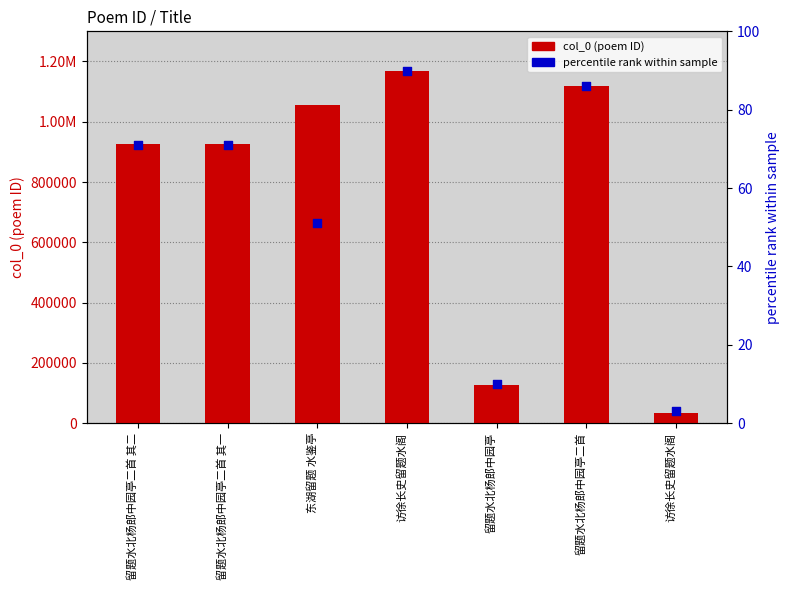

Which series reaches the minimum Y coordinate?

percentile rank